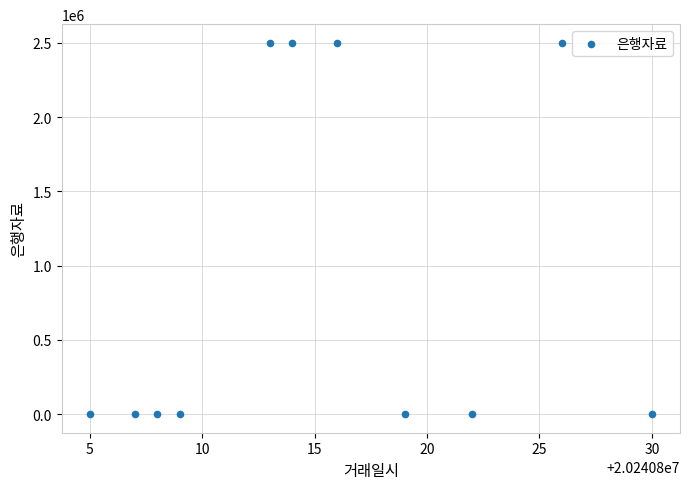

What is the average X value?

20240815